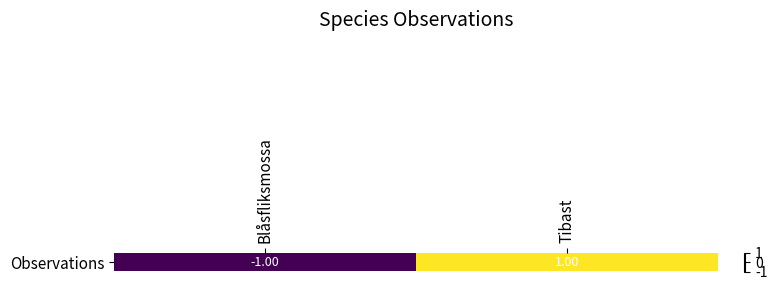

True or false: the data shows 2 at Tibast.

False